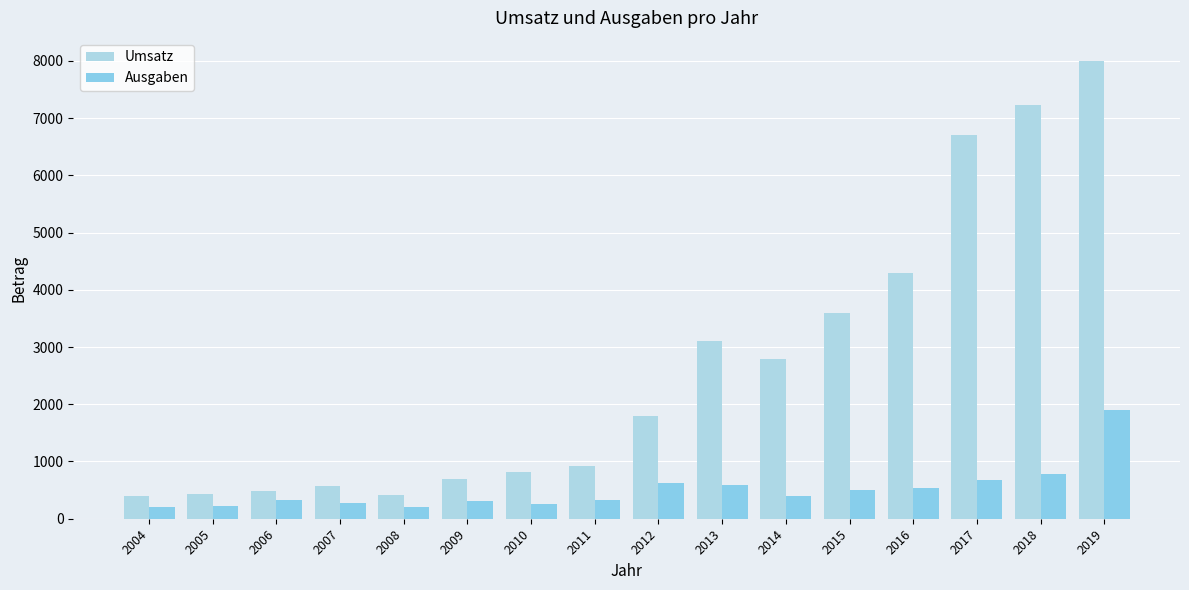

Reading right to left, extract all data points from this chart.

Umsatz: 2019=8000	2018=7230	2017=6700	2016=4300	2015=3600	2014=2799	2013=3100	2012=1799	2011=921	2010=810	2009=700	2008=419	2007=569	2006=490	2005=440	2004=400
Ausgaben: 2019=1900	2018=780	2017=680	2016=540	2015=500	2014=390	2013=589	2012=630	2011=320	2010=250	2009=310	2008=210	2007=280	2006=320	2005=230	2004=200